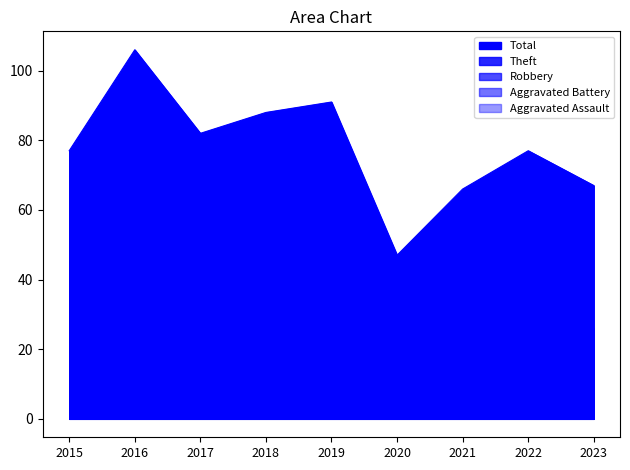

Which category has the highest value in the Aggravated Assault series?

2017